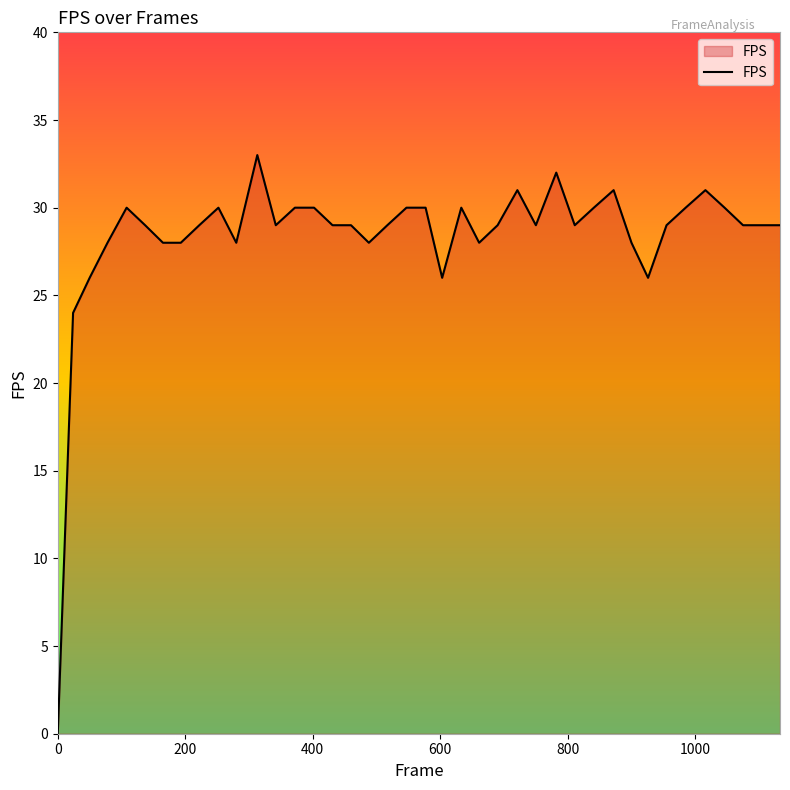

What is the greatest value displayed?

33